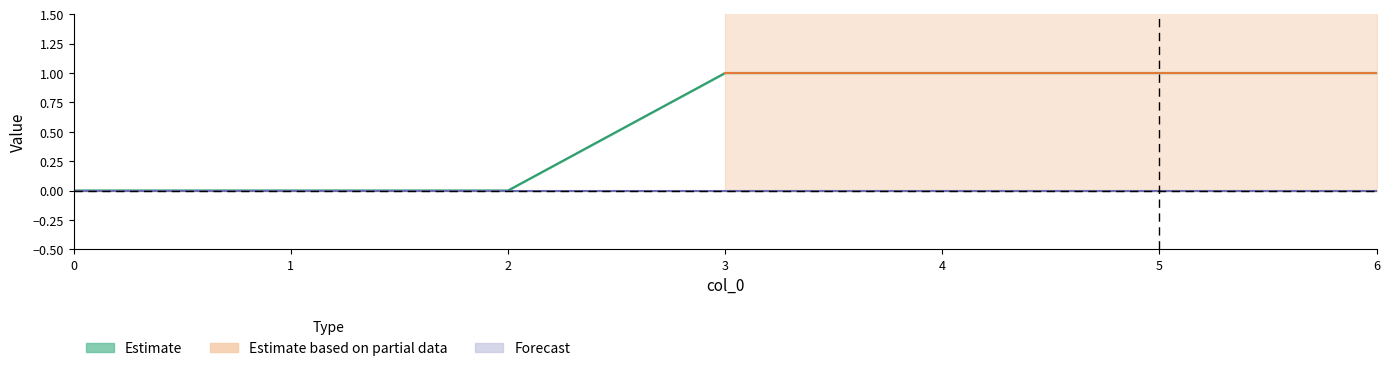

True or false: 3 has more than 0 points higher than both neighbors.

False